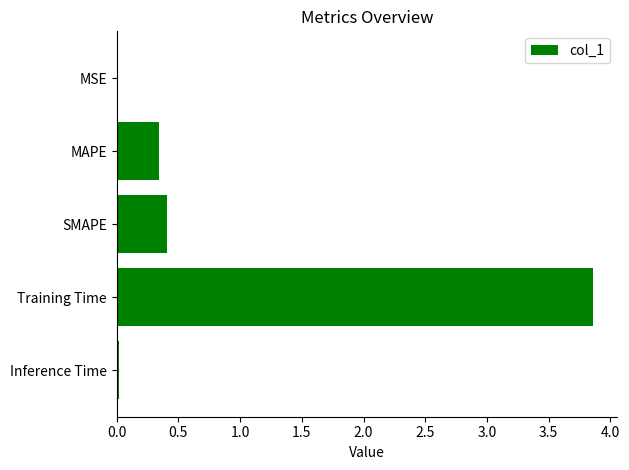

What is the average value?

0.9